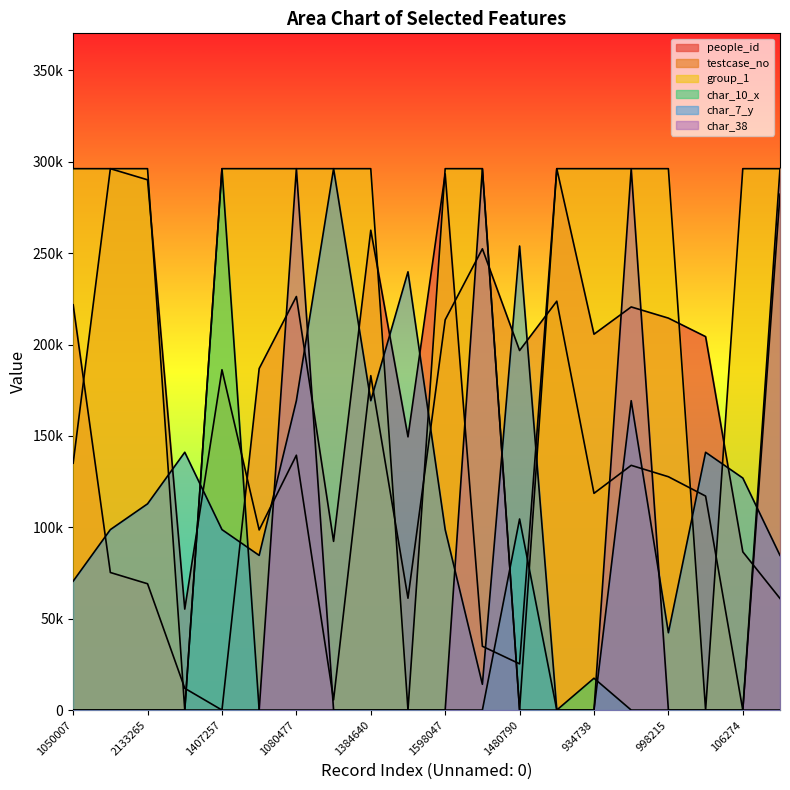

What is the sum of all group_1 values?

4739456.0